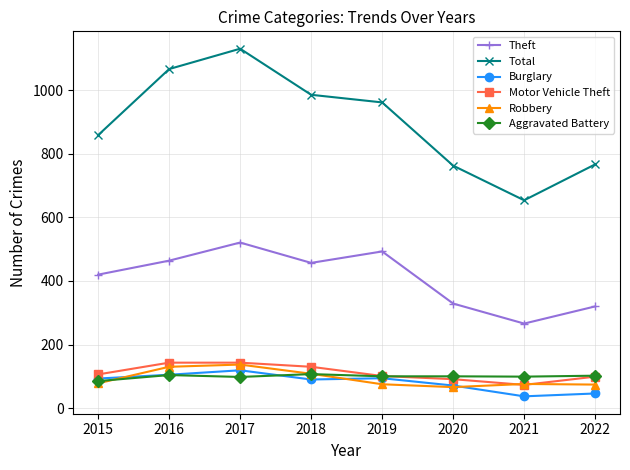

Read the Burglary value at 2021.

37